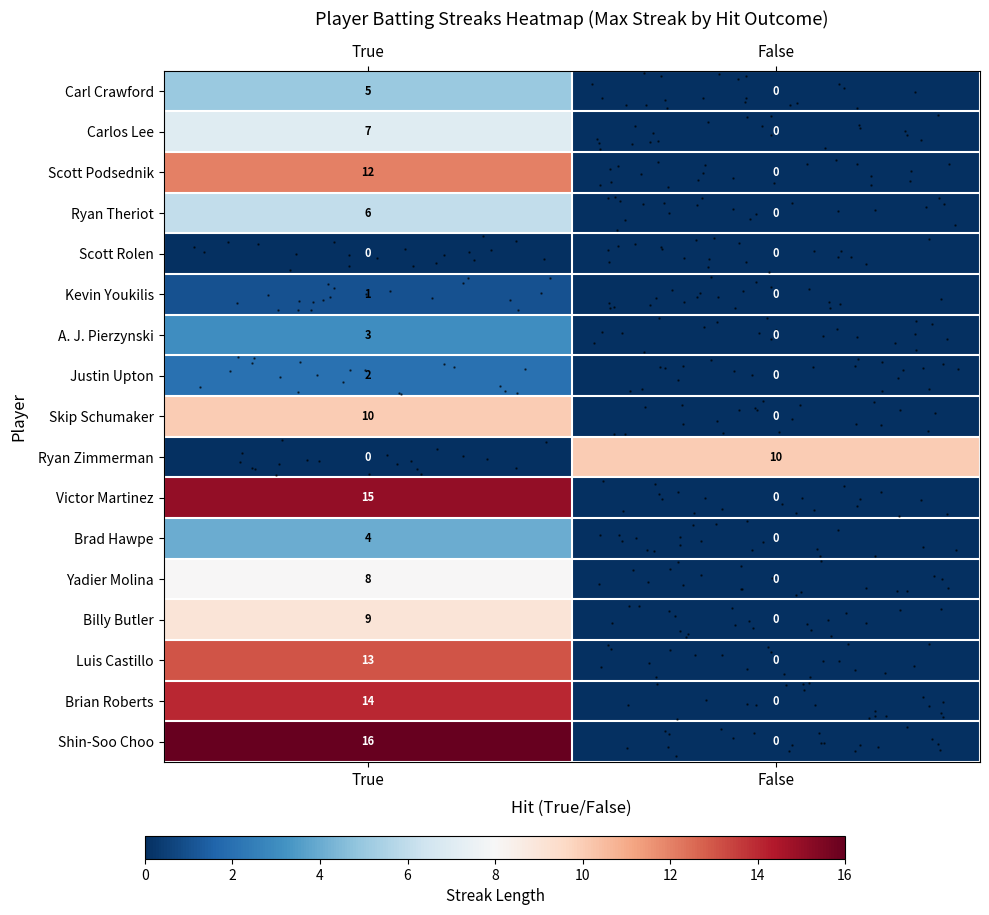

Between True and False, which is larger?

True